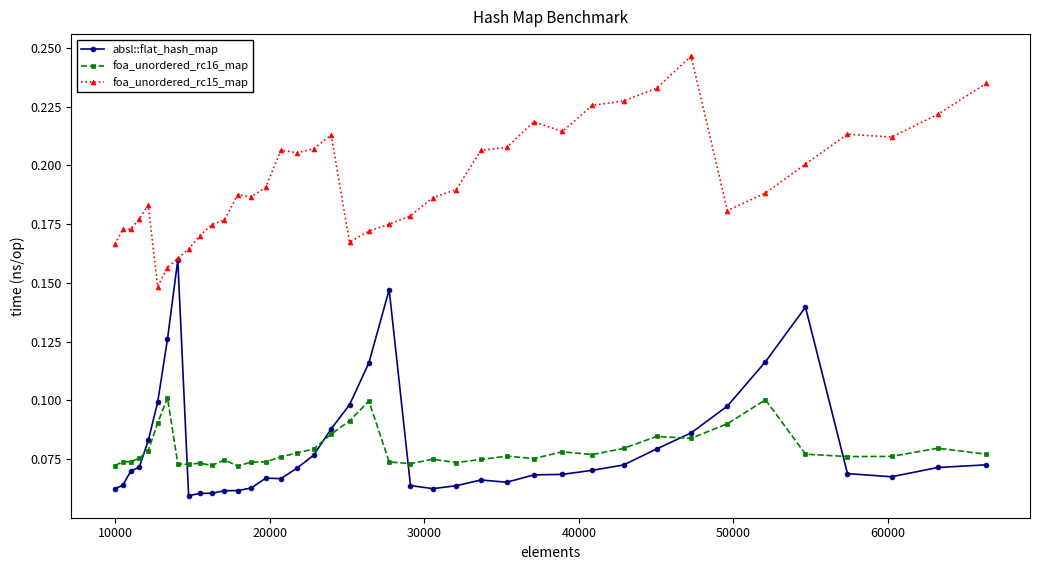

True or false: foa_unordered_rc16_map and foa_unordered_rc15_map intersect in this chart.

False